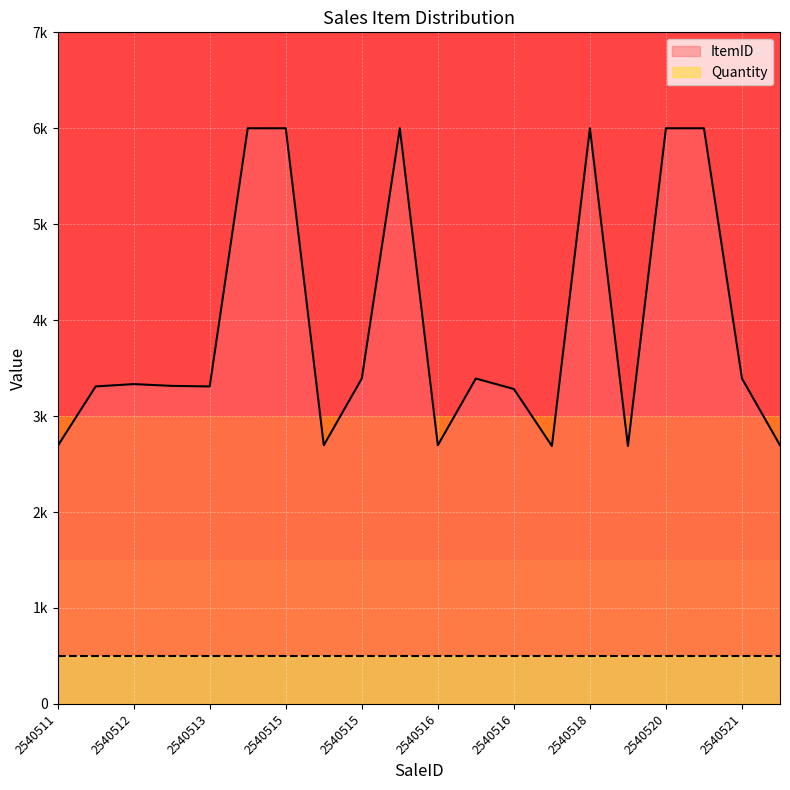

What is the value of the 3rd point from the left?

3333.3